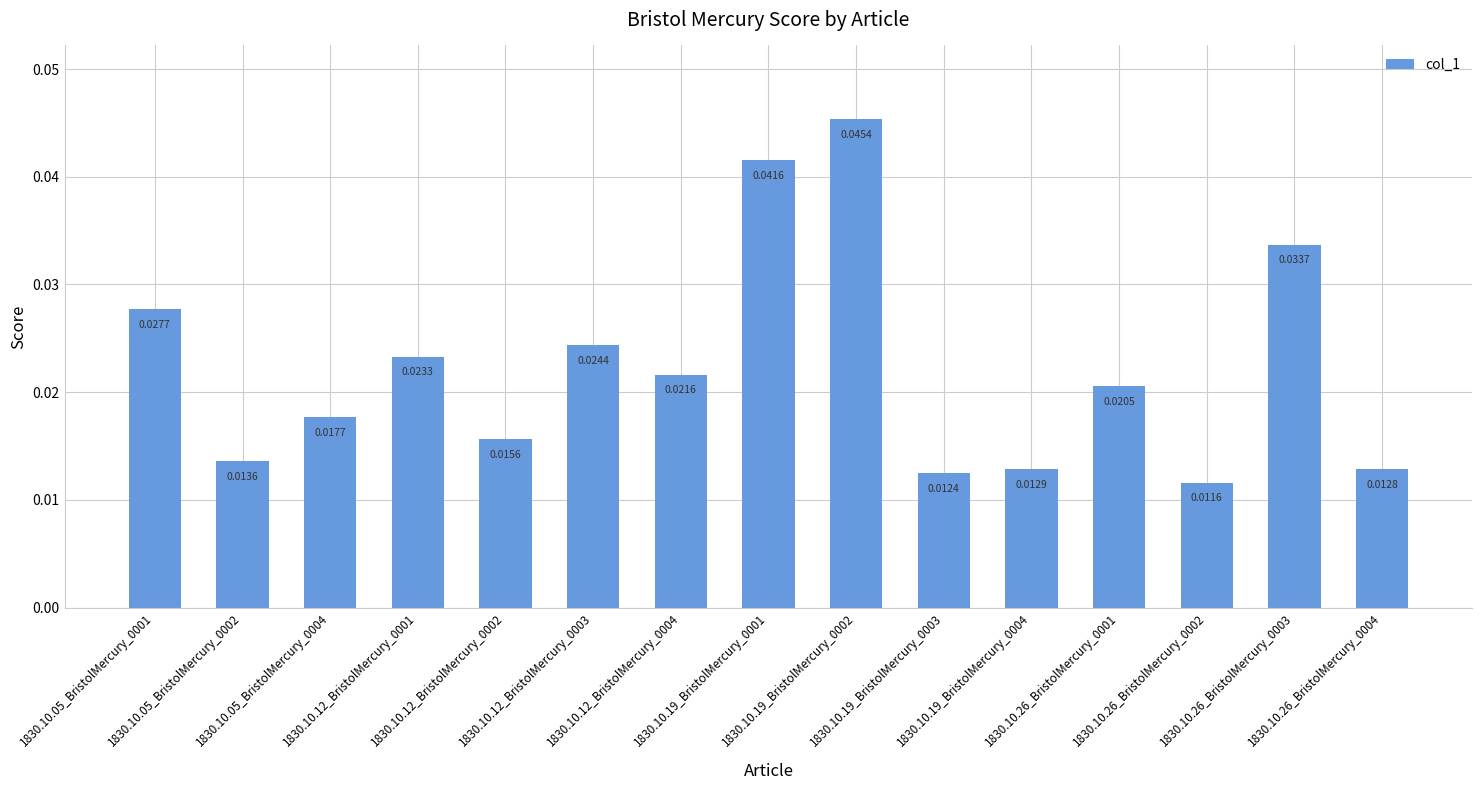

Does the chart contain any negative values?

No